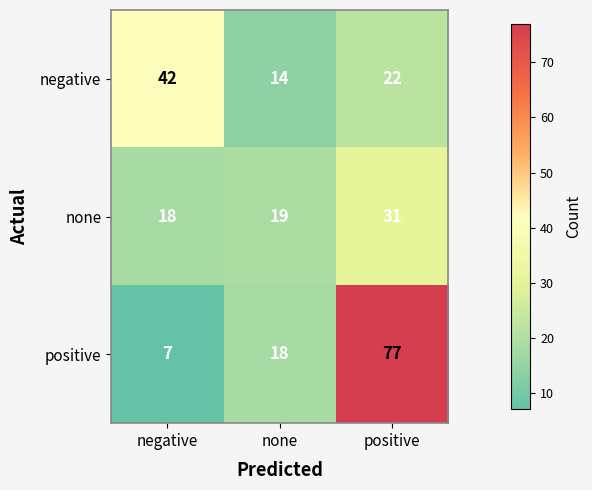

What is the sum of all none values?

68